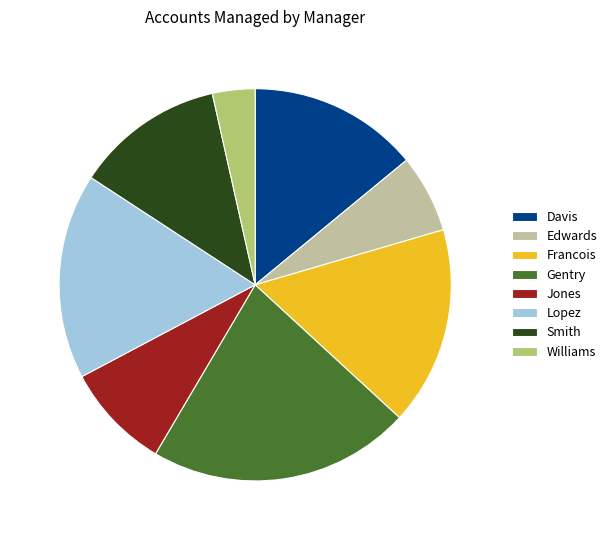

How many slices are in this pie chart?

8